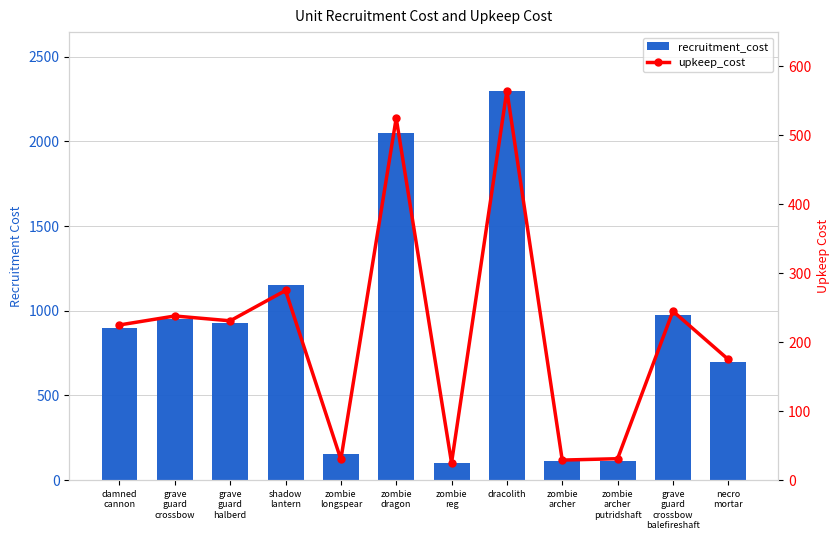

What are all the series names shown in the legend?

recruitment_cost, upkeep_cost